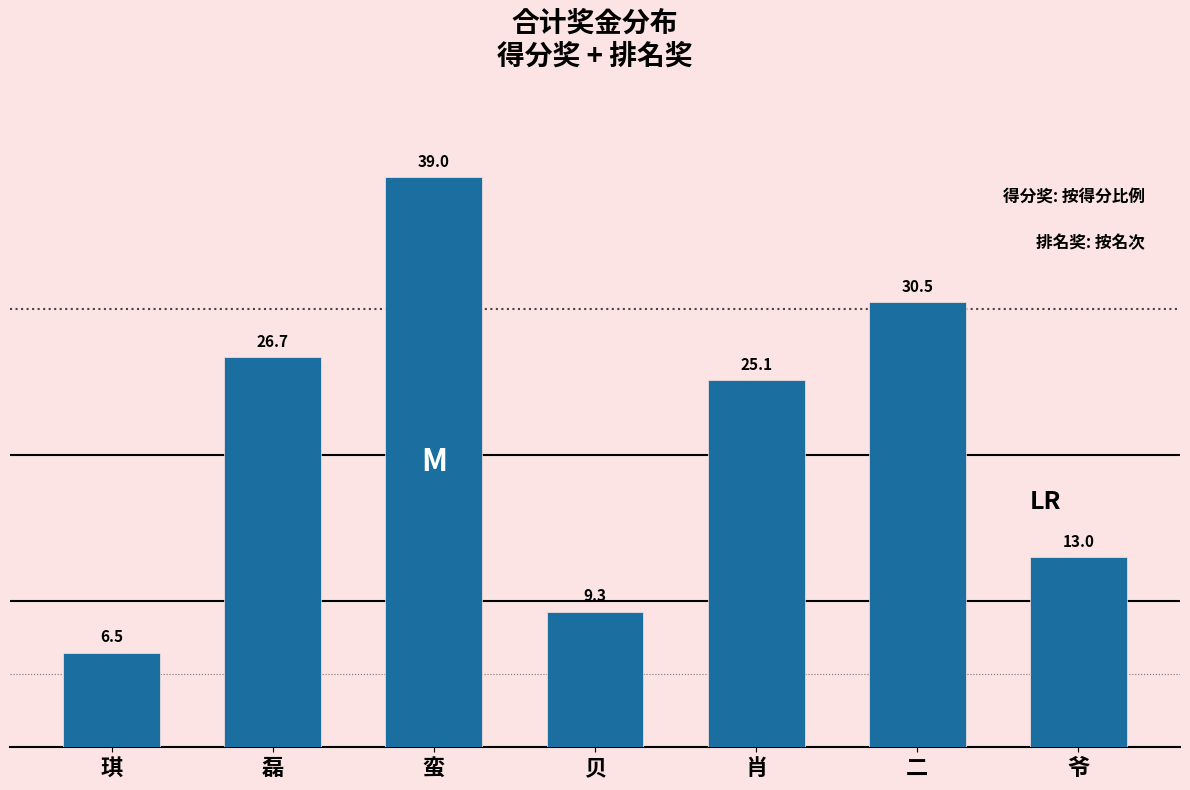

Reading right to left, list all the values displayed in this chart.

爷=13.0	二=30.5	肖=25.1	贝=9.3	蛮=39.0	磊=26.7	琪=6.5